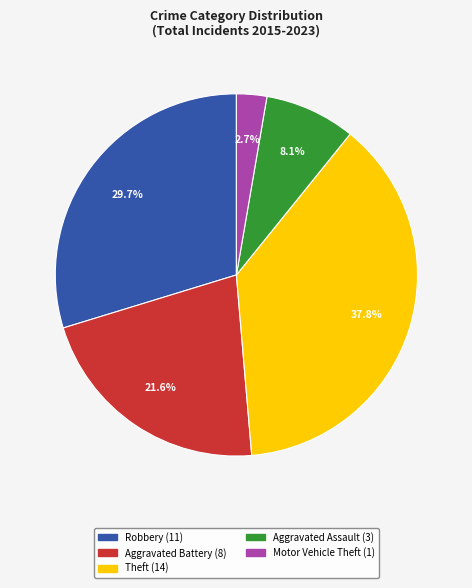

What is the total percentage of Aggravated Battery and Aggravated Assault?

29.7%